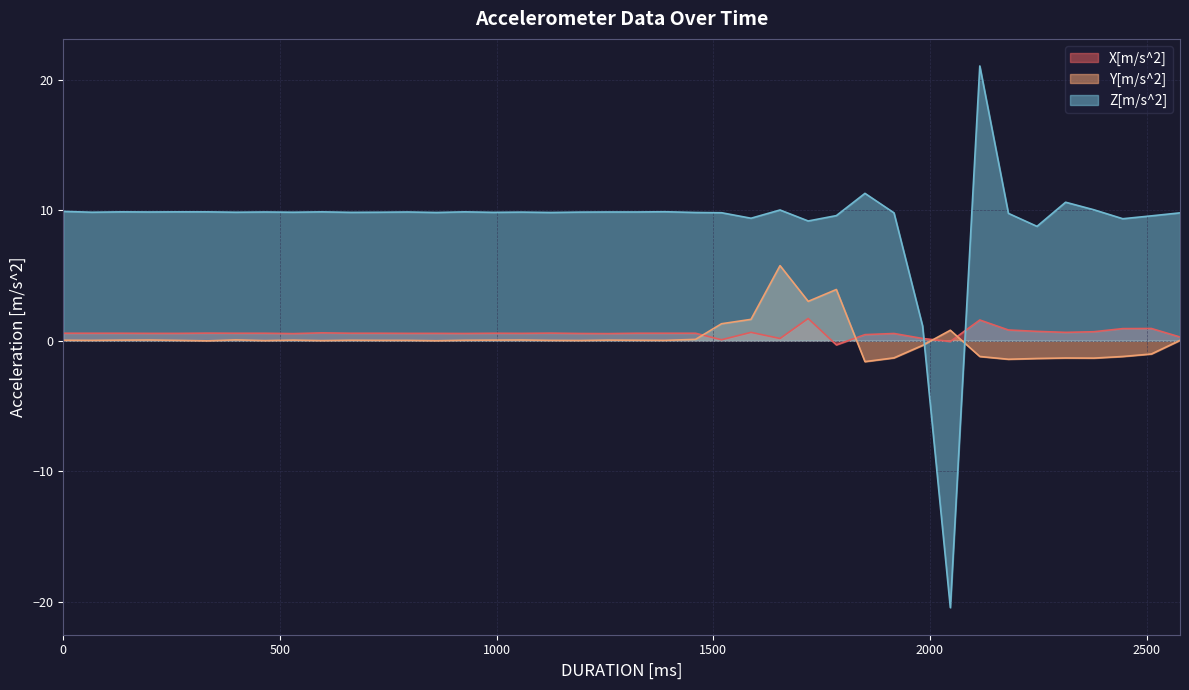

What is the value of the X[m/s^2] point at the 21st from the left?

0.6